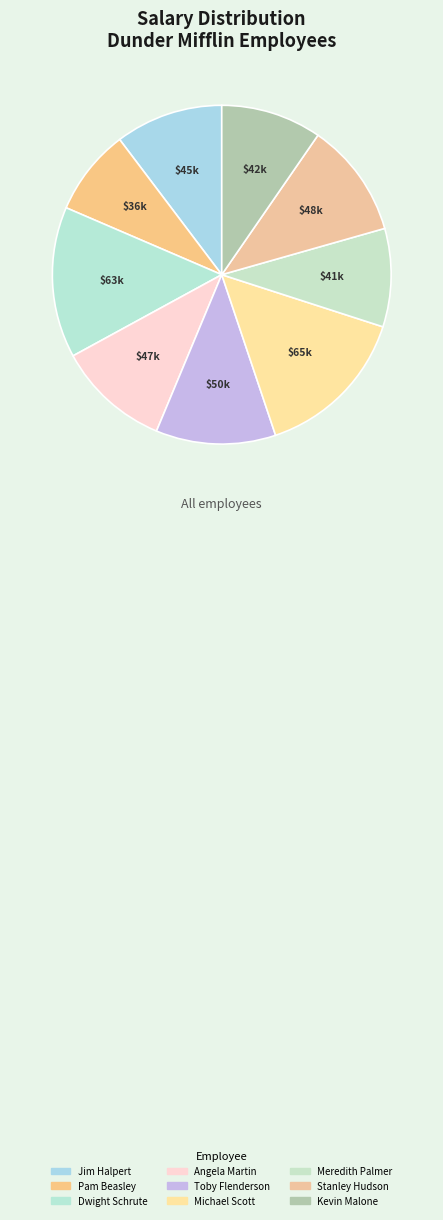

To the nearest percent, what percentage of the pie is Angela Martin?

11%